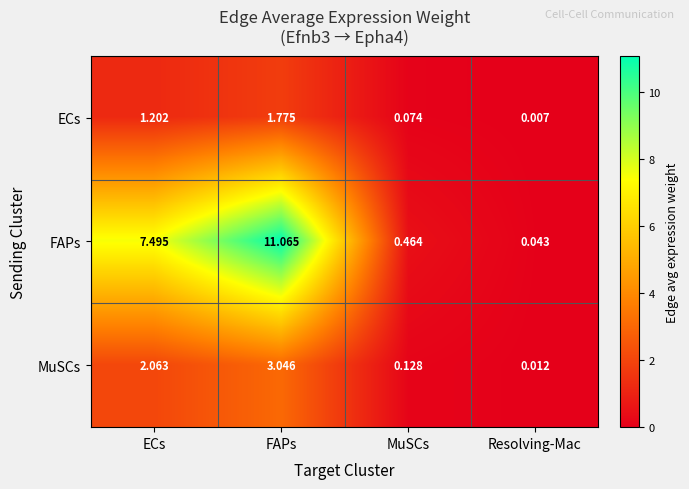

Where is MuSCs nearest to the value 1?

MuSCs